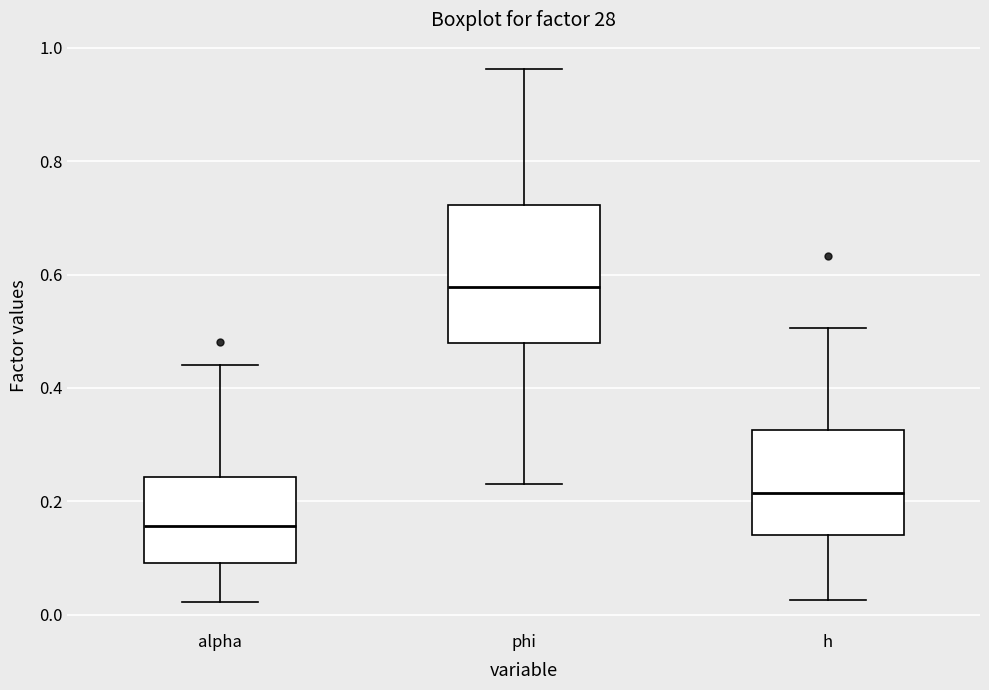

Reading left to right, read every box against the y-axis: the position of its median line, the range the box covers, and the ends of its whiskers. The values are not printed on the chart, so give them approximately, as read against the axis.

alpha: median 0.16, box 0.10 to 0.24, whiskers 0.02 to 0.44
phi: median 0.58, box 0.48 to 0.72, whiskers 0.22 to 0.96
h: median 0.22, box 0.14 to 0.32, whiskers 0.02 to 0.50